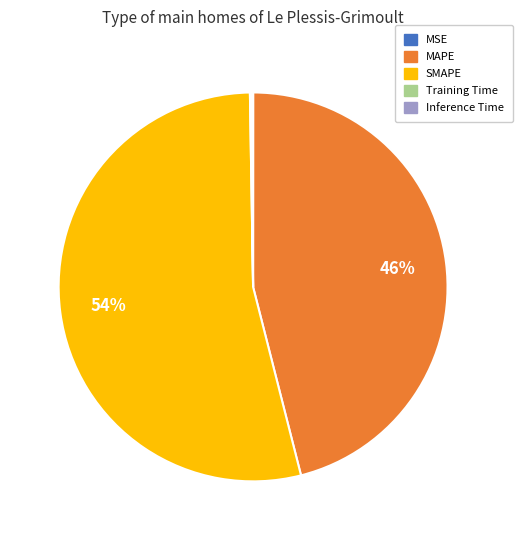

Is there any slice that represents more than half of the pie?

Yes